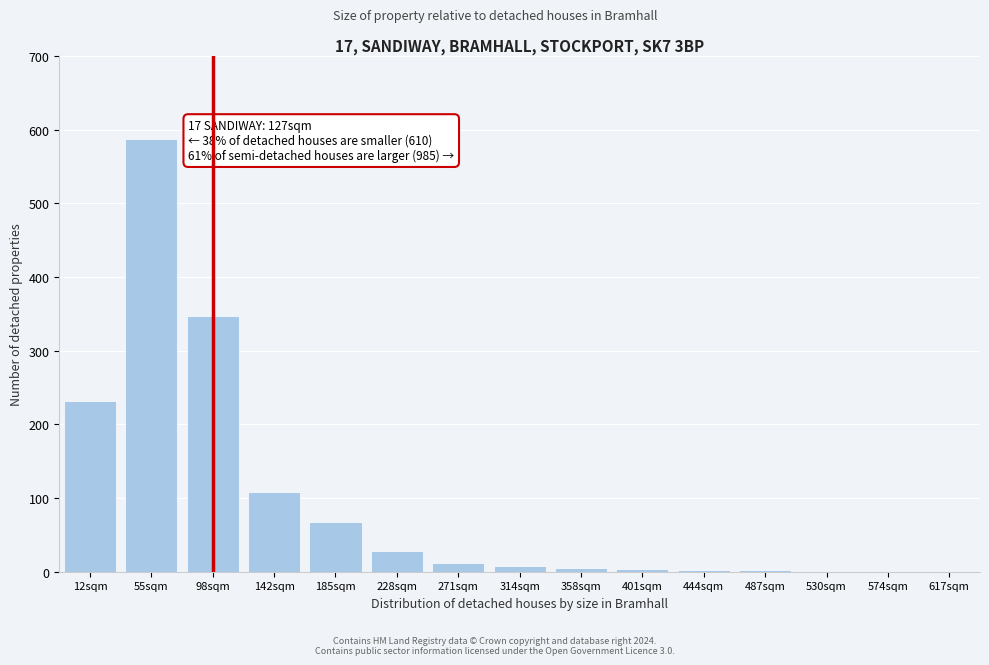

Which has a higher value, 228sqm or 142sqm?

142sqm